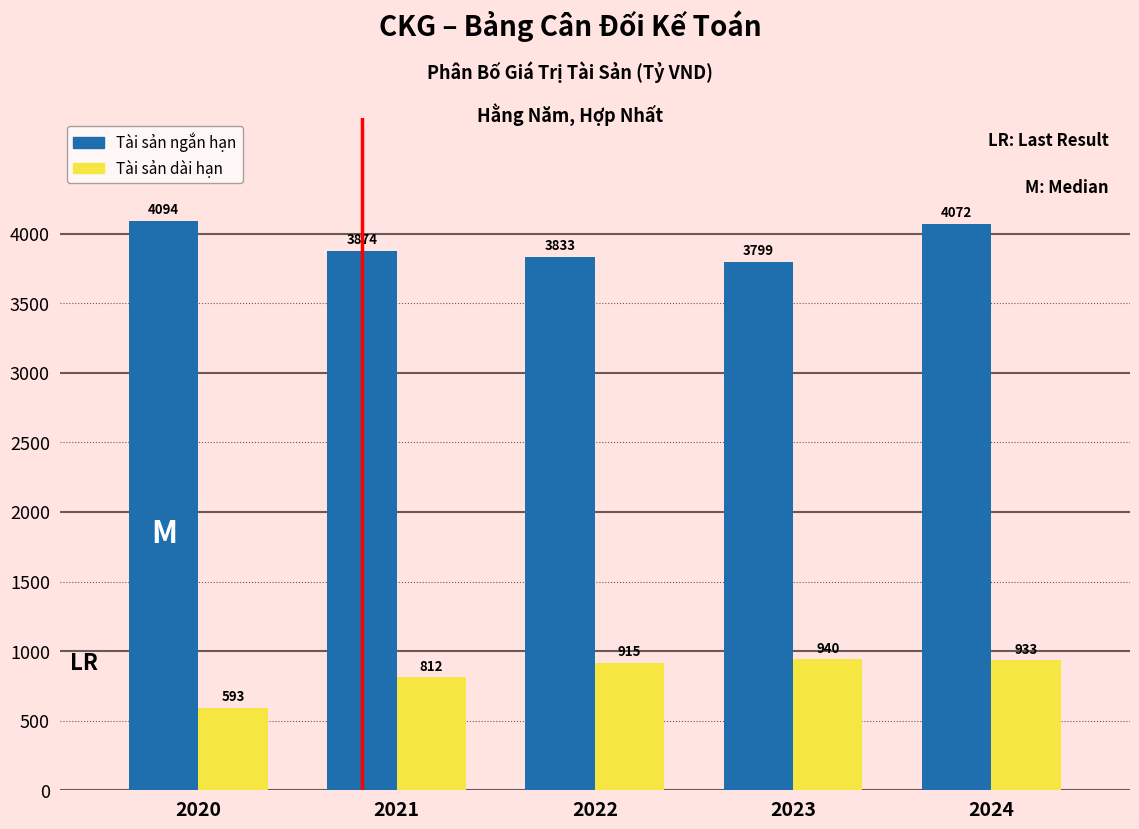

What value does the Tài sản dài hạn series have at 2024?

932.9